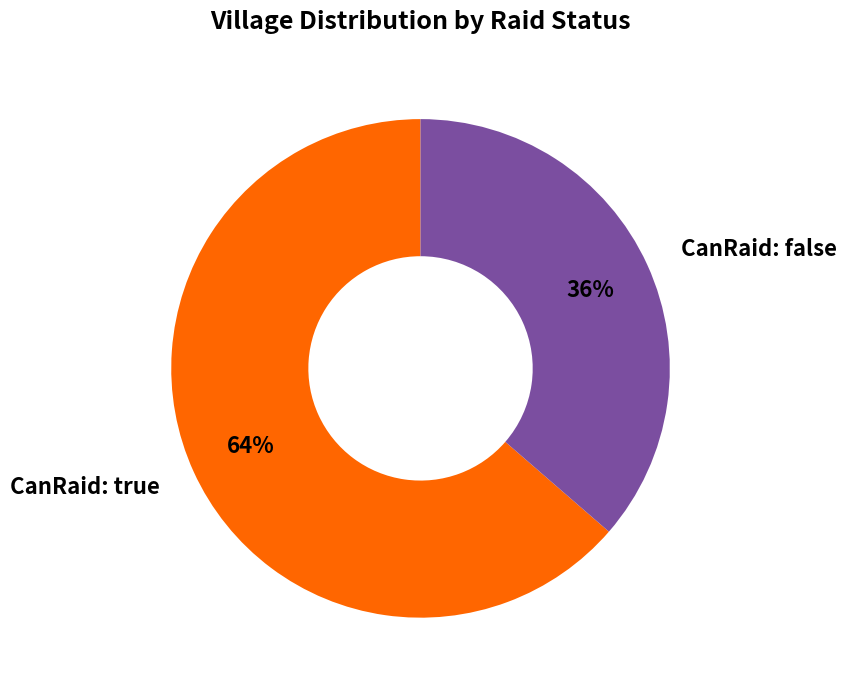

Is there any slice that represents more than half of the pie?

Yes